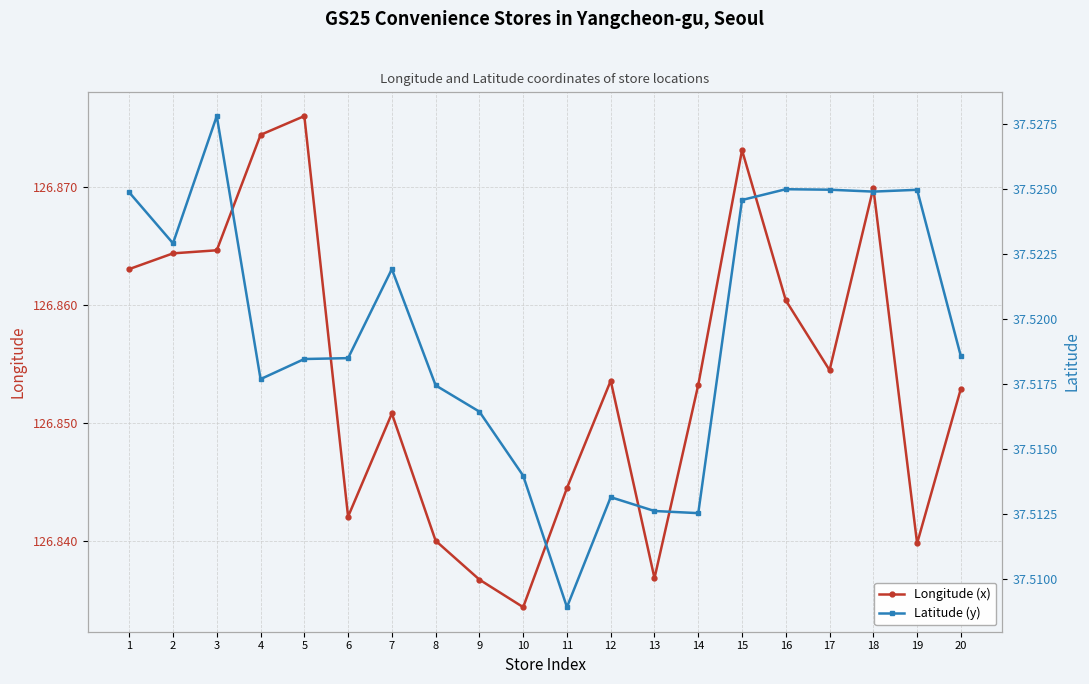

What is the approximate value of Longitude (x) at 10?

126.8